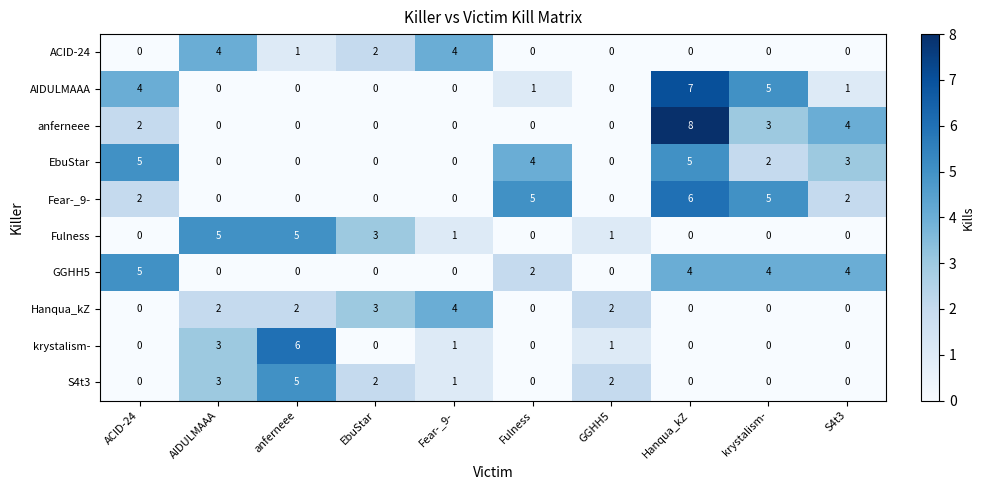

The value of Hanqua_kZ at Hanqua_kZ is -2. True or false?

False